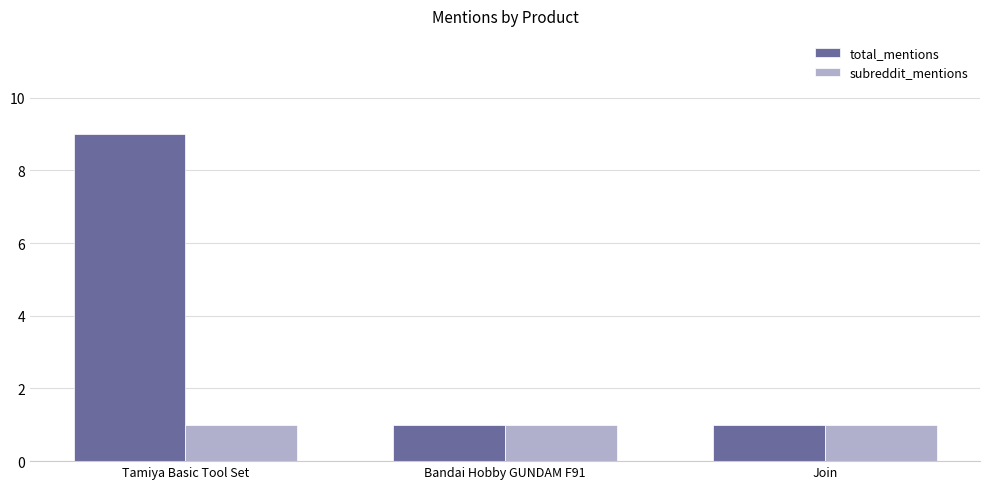

What is the difference between the total_mentions values at Join and Tamiya Basic Tool Set?

8